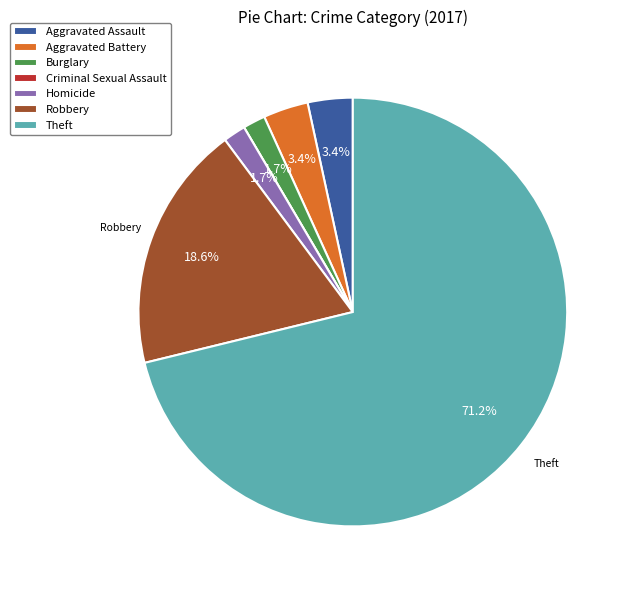

Which category accounts for the majority?

Theft